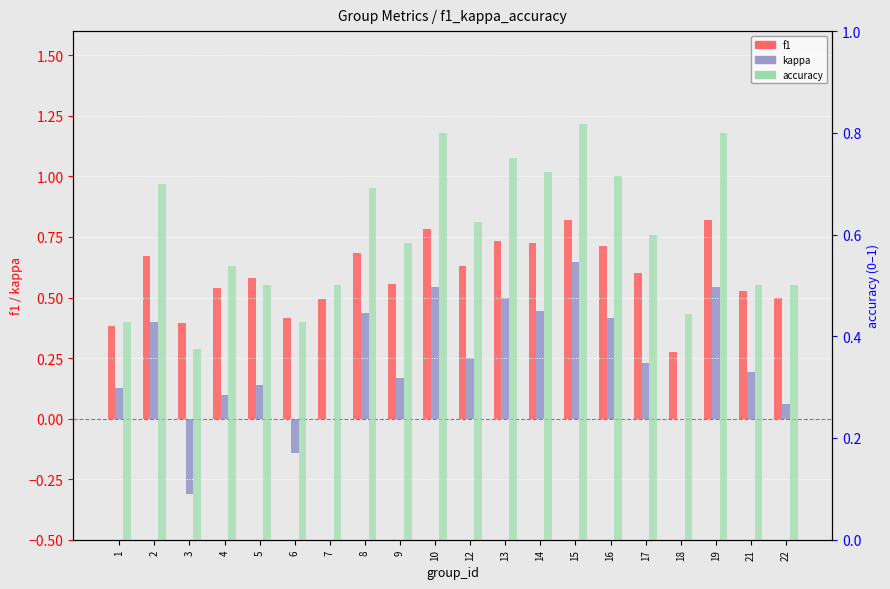

Between 16 and 9, which is larger?

16